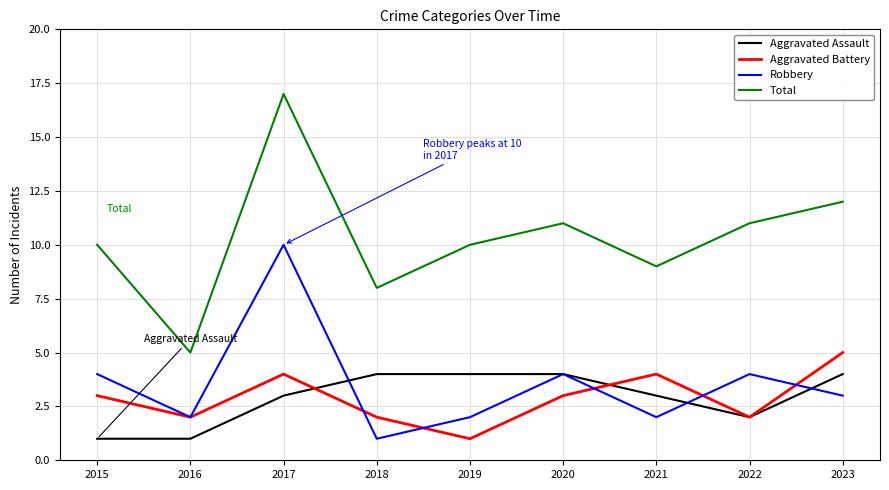

Does the chart display data point markers on the line(s)?

No